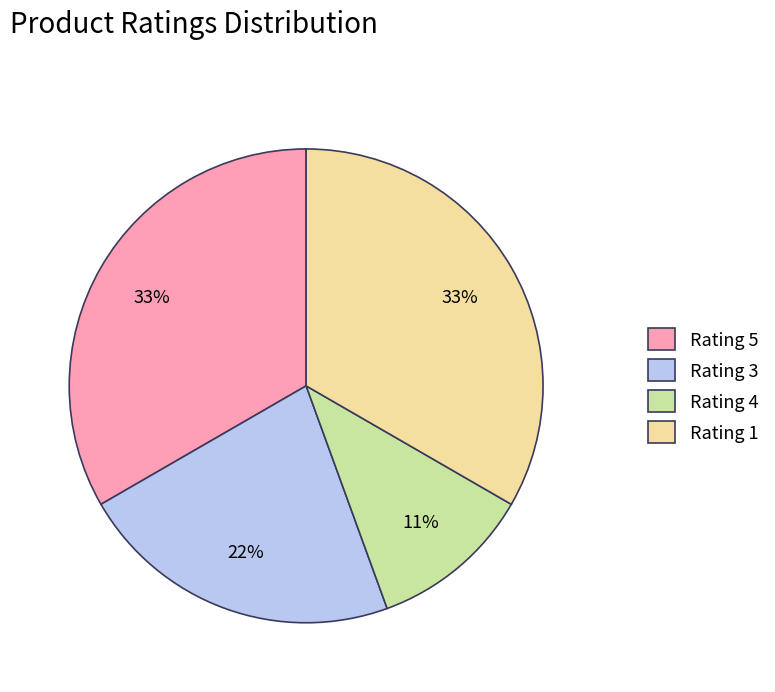

To the nearest percent, what is the combined percentage of Rating 4 and Rating 1?

44%